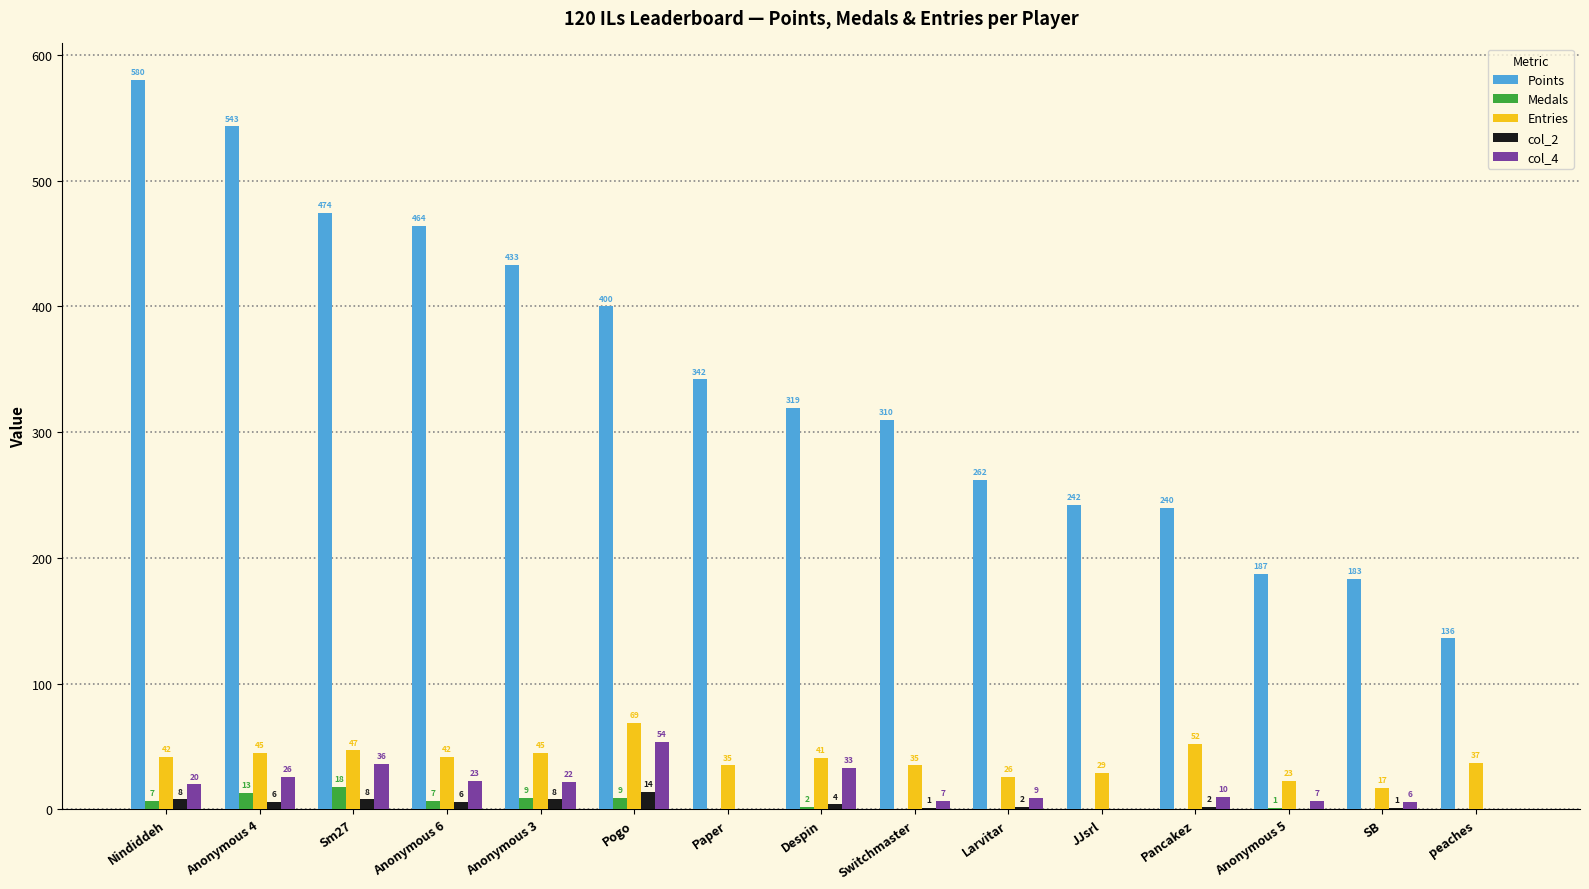

Is it true that Entries equals 16 at Anonymous 6?

False